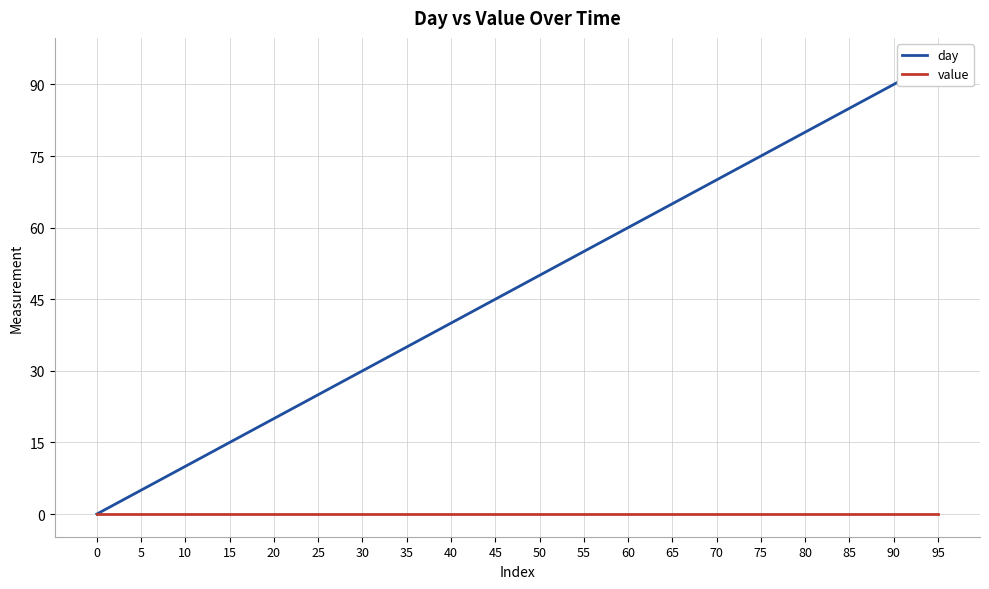

What is the total value across all series at 55?

55